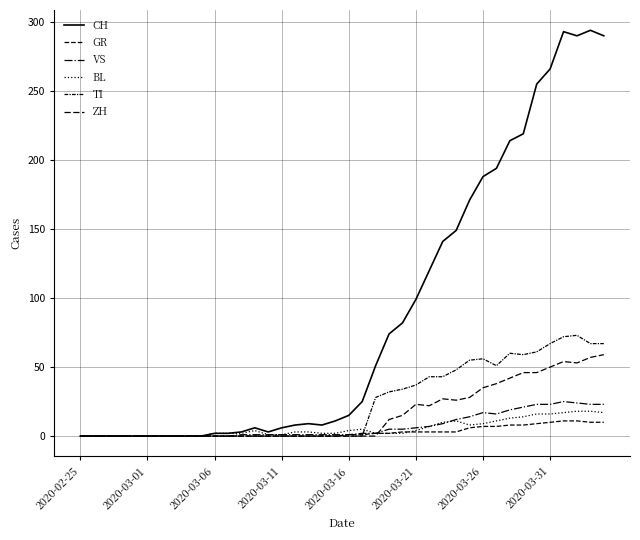

How many lines are shown in the chart?

6